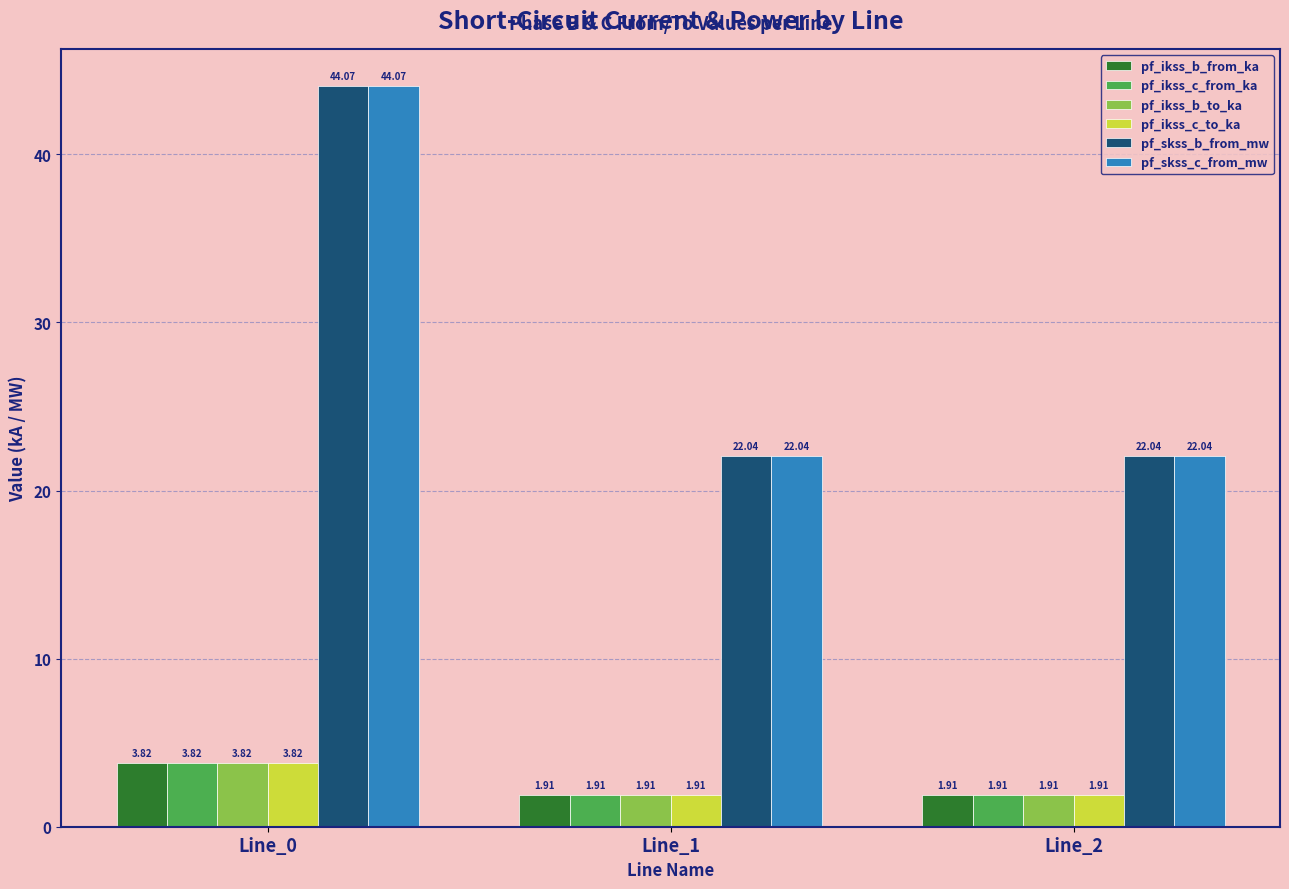

Count the pf_ikss_b_from_ka values in the range 1 to 3.

2